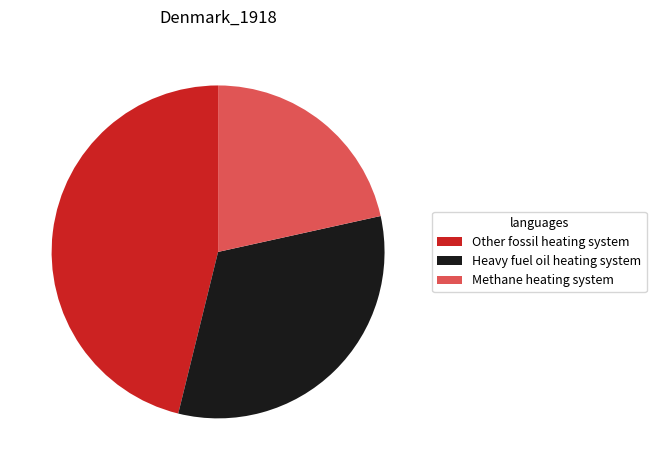

Is there any slice that represents more than half of the pie?

No